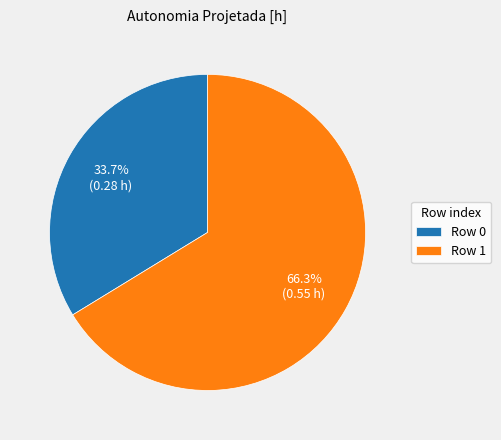

Rank the categories by value from highest to lowest.

Row 1, Row 0